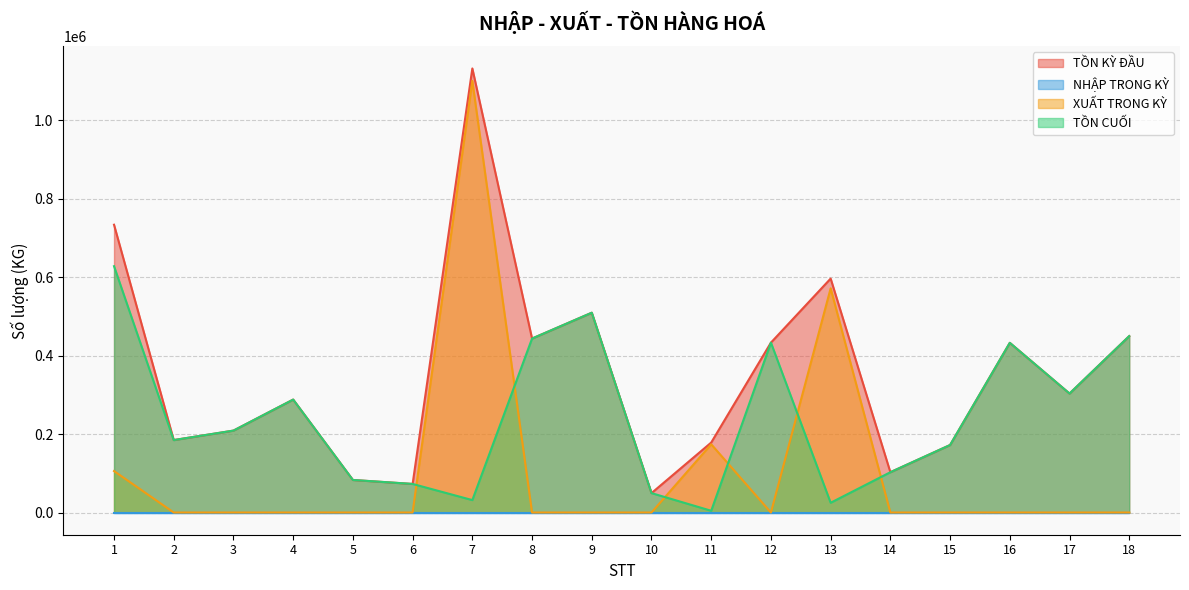

True or false: TỒN KỲ ĐẦU and TỒN CUỐI cross at least once.

False